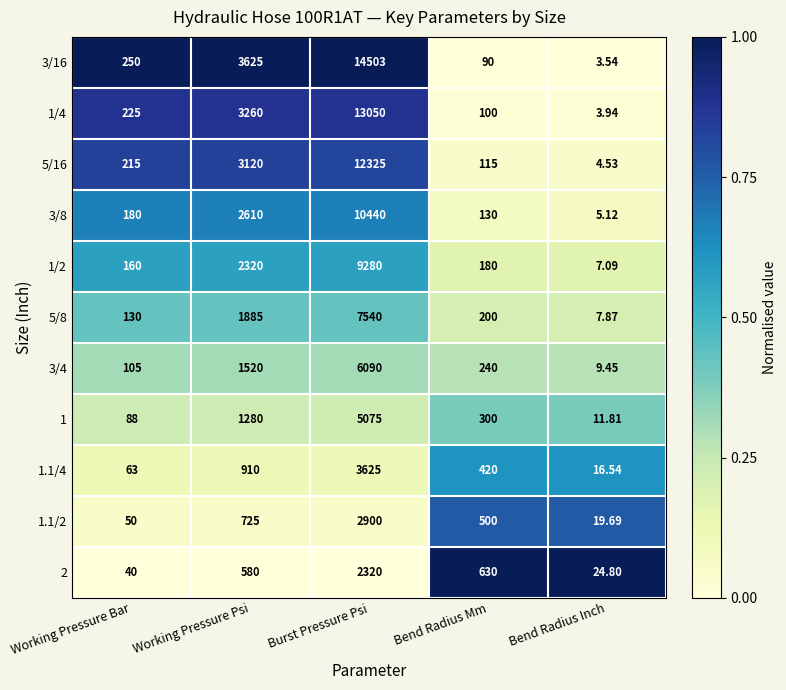

Where is 3/8 nearest to the value 5222?

Working Pressure Psi